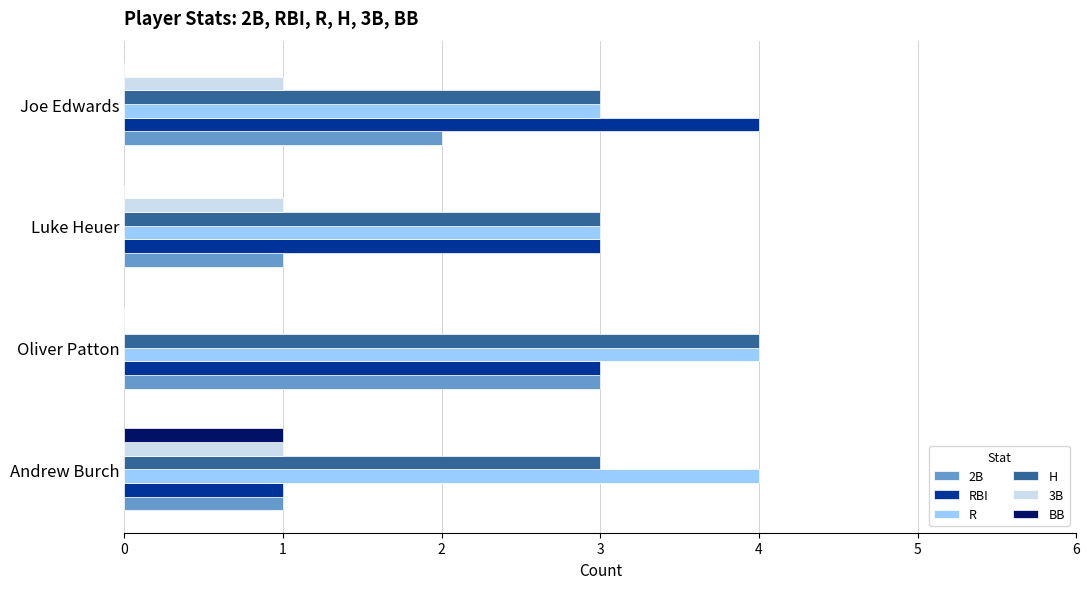

The value of H at Andrew Burch is 3. True or false?

True